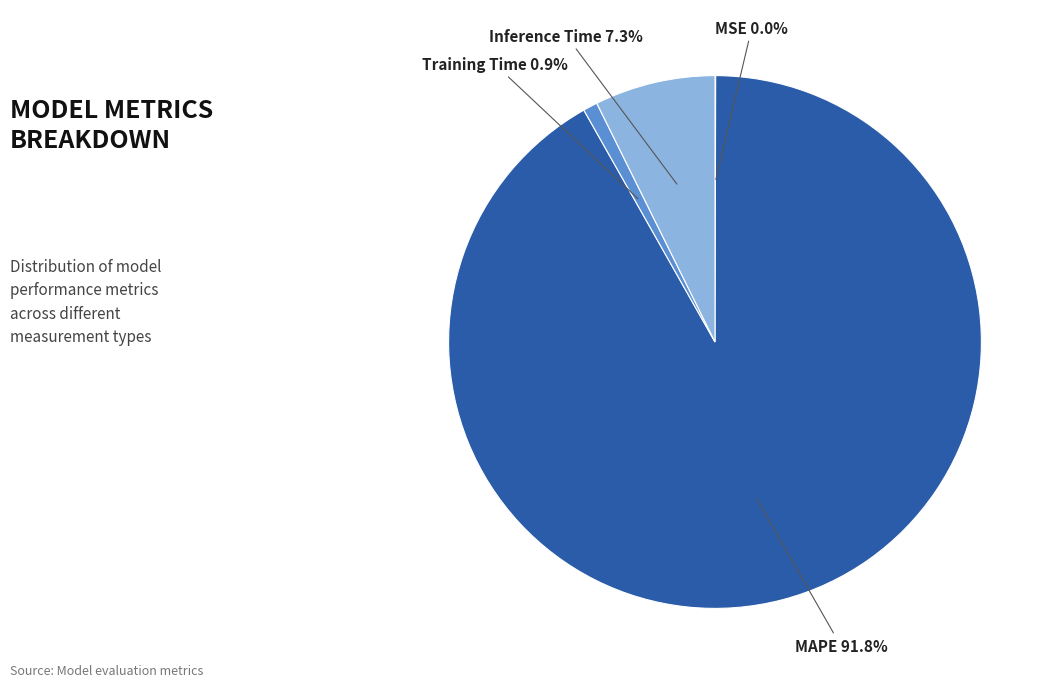

Is there a majority slice in this chart?

Yes